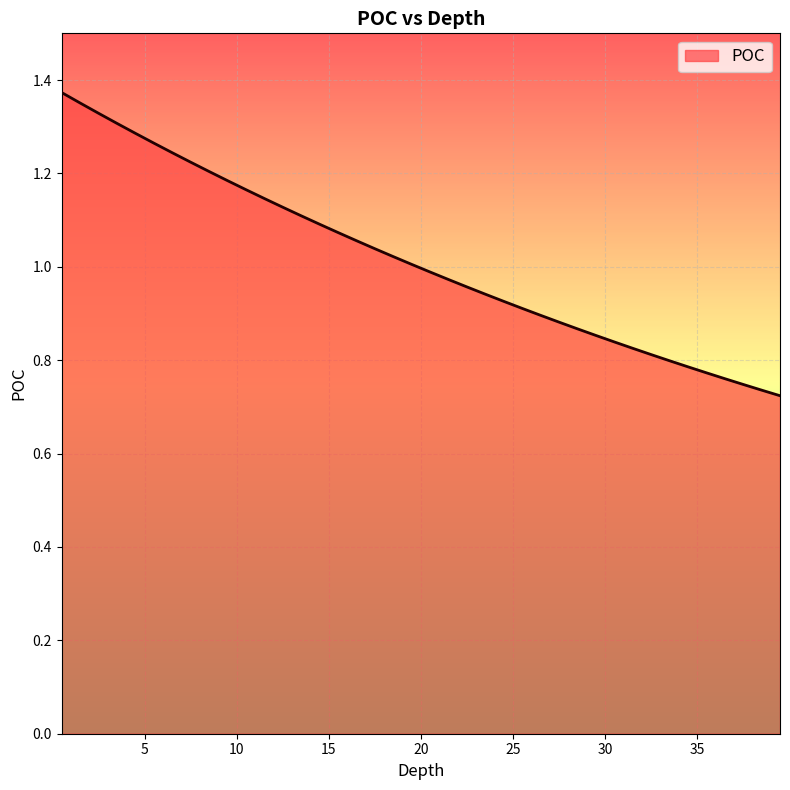

What is the difference between the maximum and minimum values?

0.6